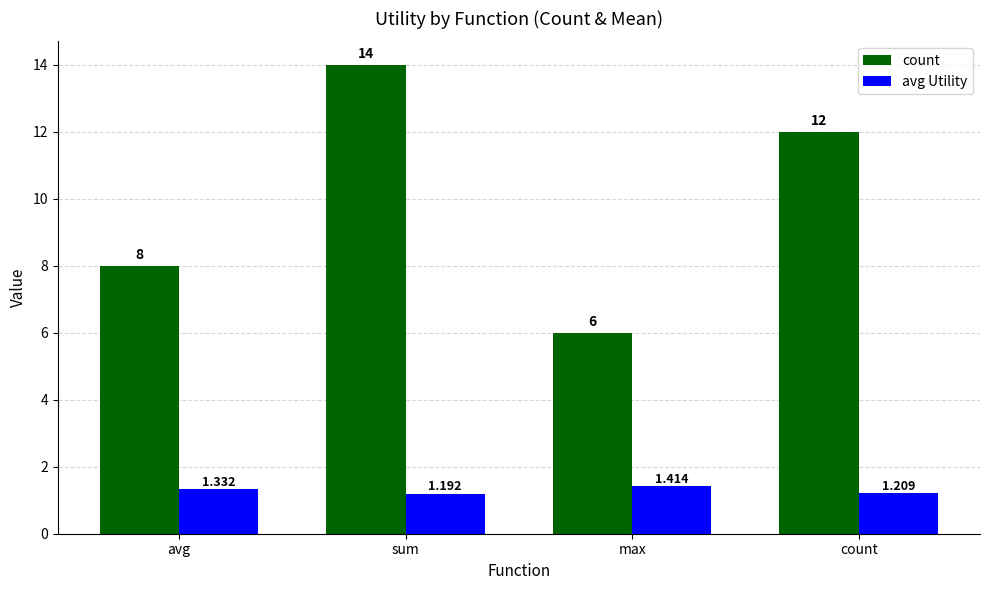

Is it true that count equals 6.0 at max?

True